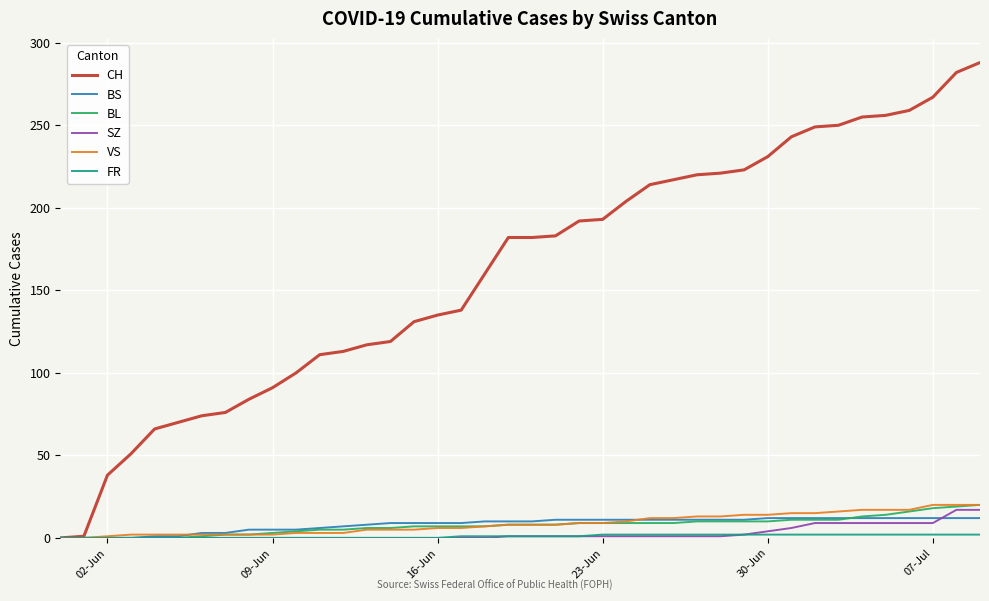

Which series has the widest spread of values?

CH